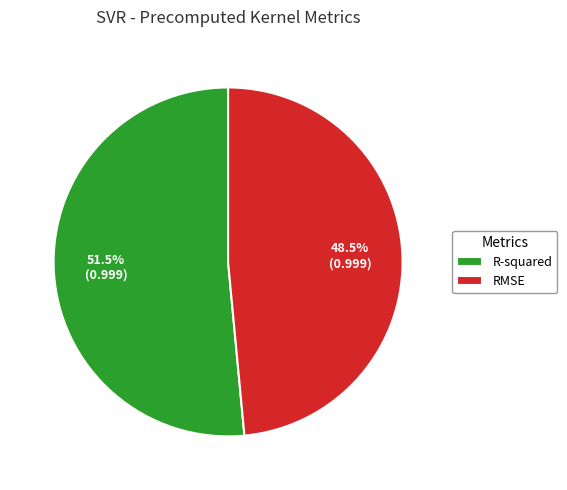

Which category has the smallest portion of the pie?

RMSE